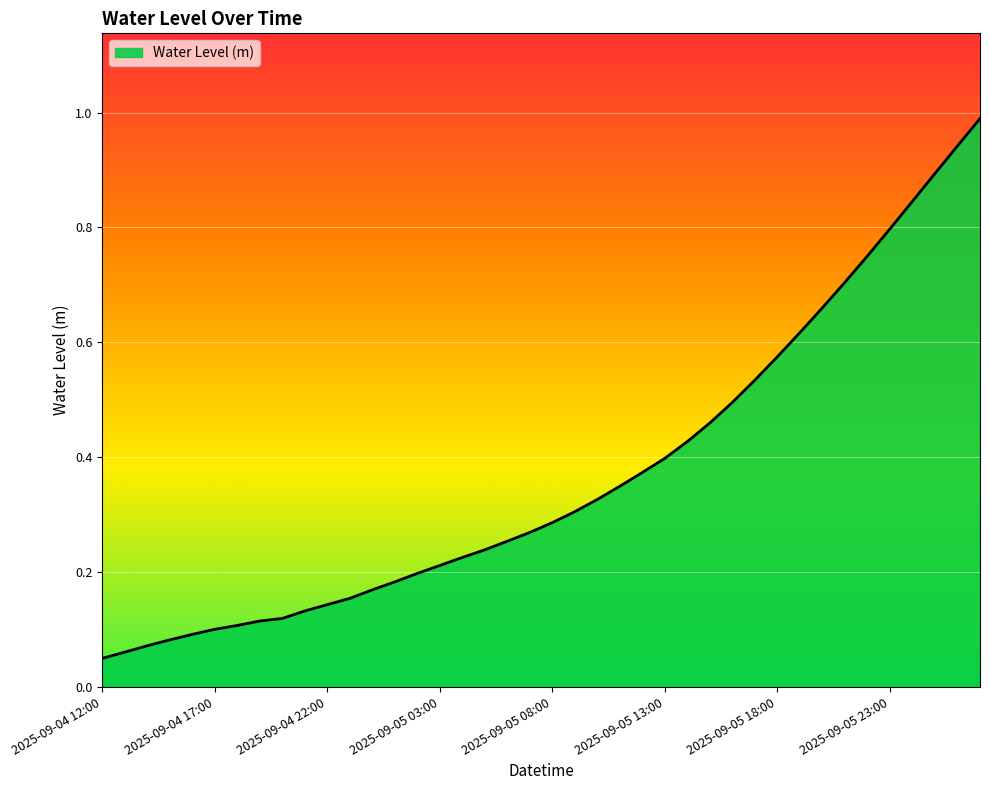

What is the greatest value displayed?

1.0